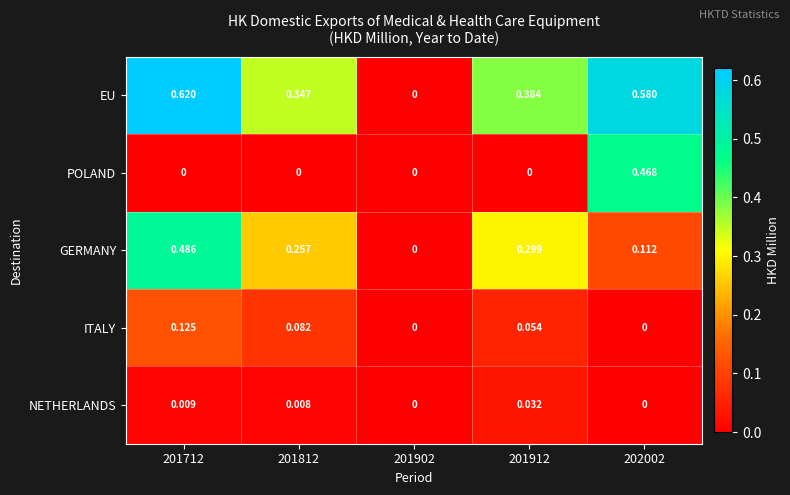

Which series has the widest spread of values?

EU